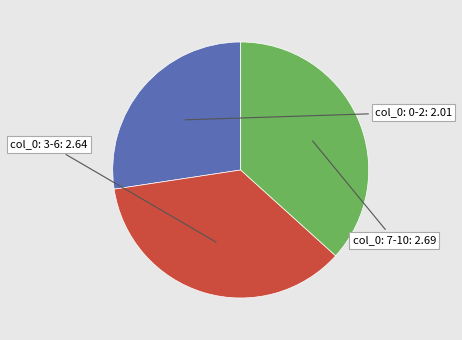

Does any single category account for the majority?

No